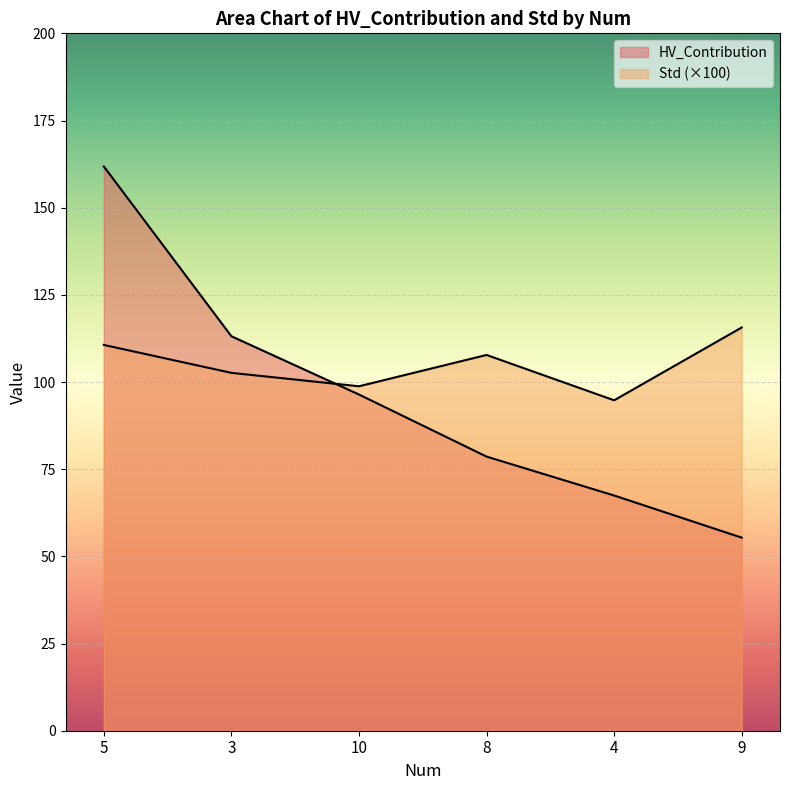

How many data points in Std are above 107?

3